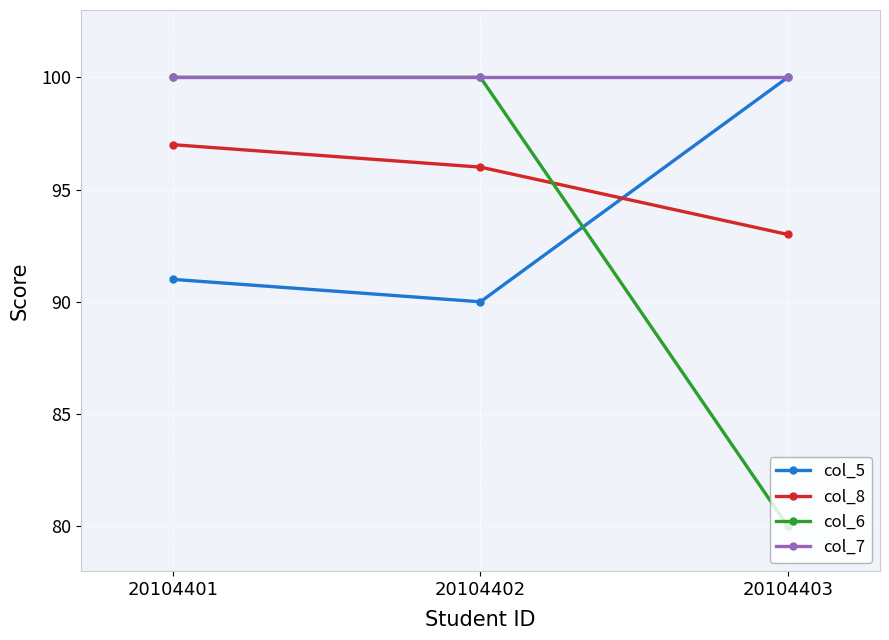

What is the value of the col_7 point at the 3rd from the left?

100